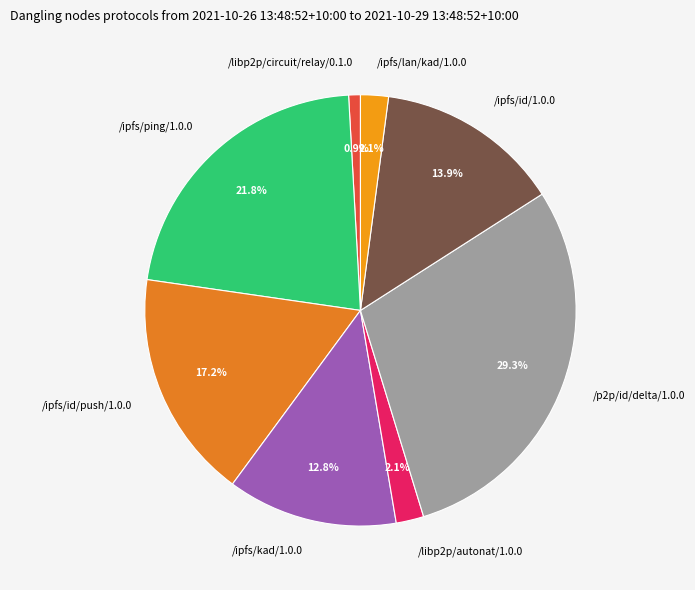

What portion of the pie excludes /ipfs/id/push/1.0.0?

82.8%